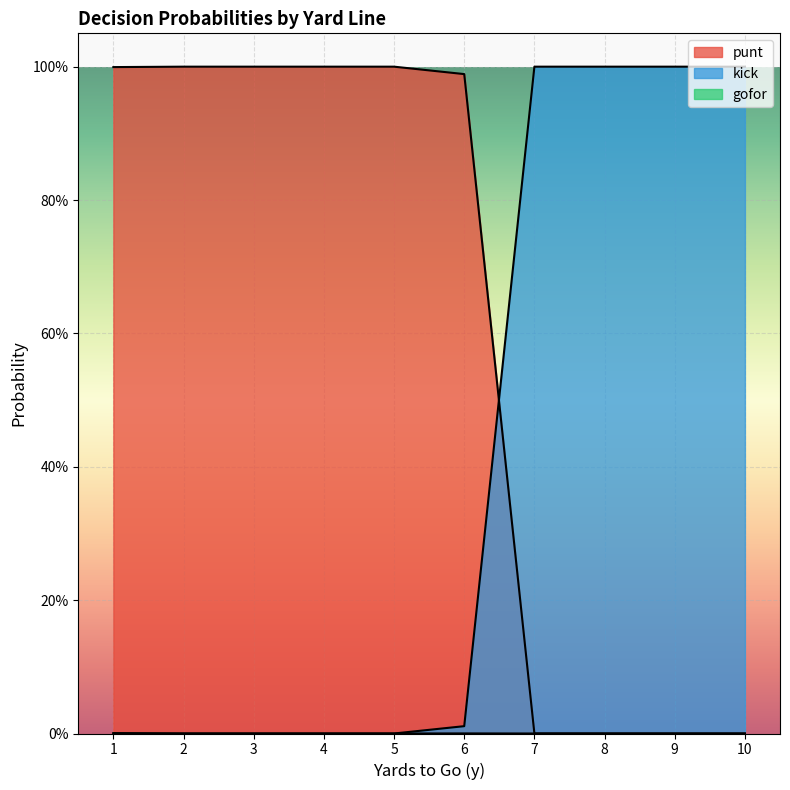

Which label corresponds to the largest value in the chart?

1